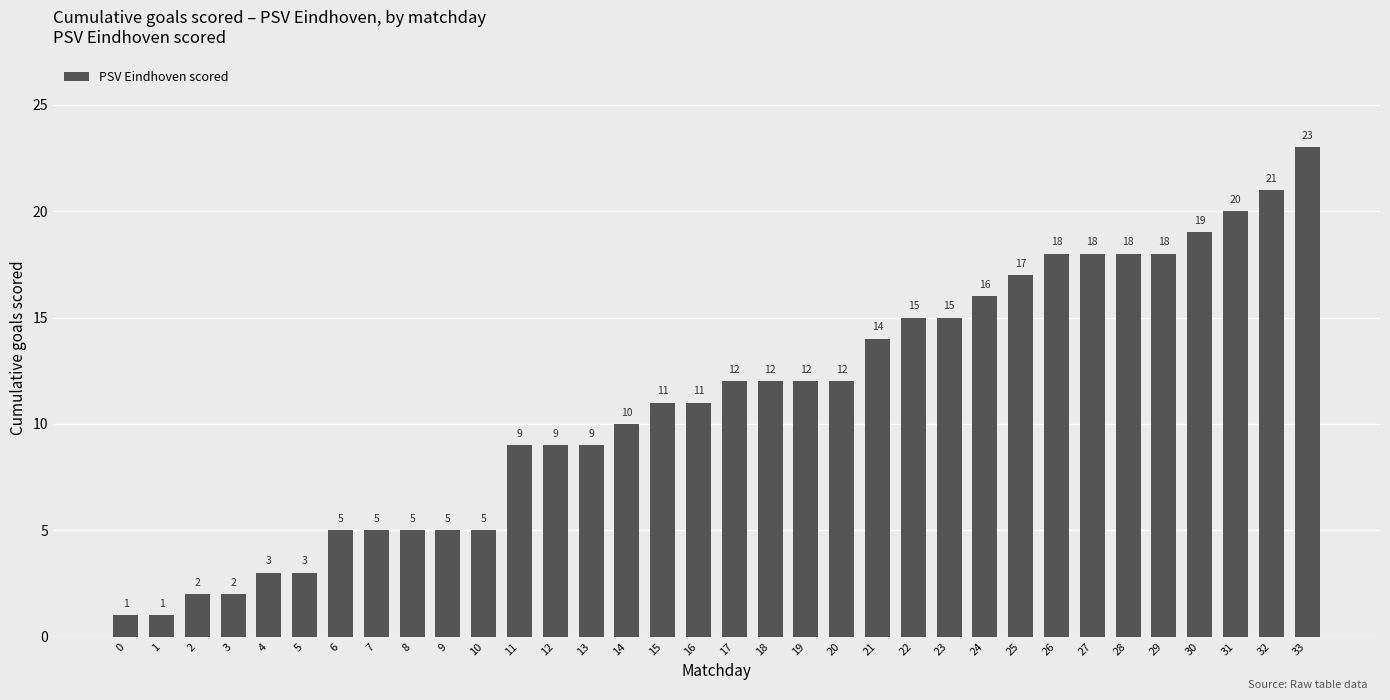

Reading left to right, what are all the values shown in this chart?

1	1	2	2	3	3	5	5	5	5	5	9	9	9	10	11	11	12	12	12	12	14	15	15	16	17	18	18	18	18	19	20	21	23